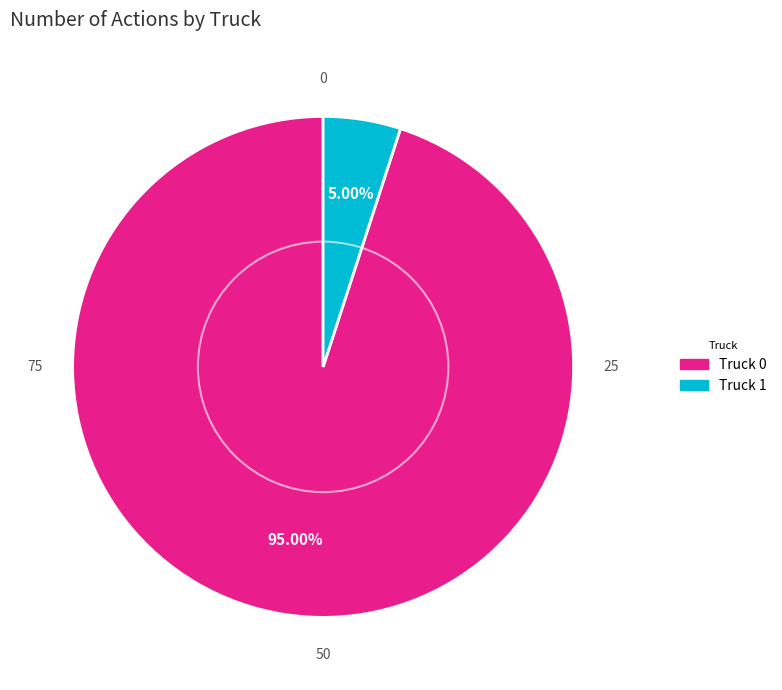

True or false: Truck 1 accounts for 5% of the total.

True